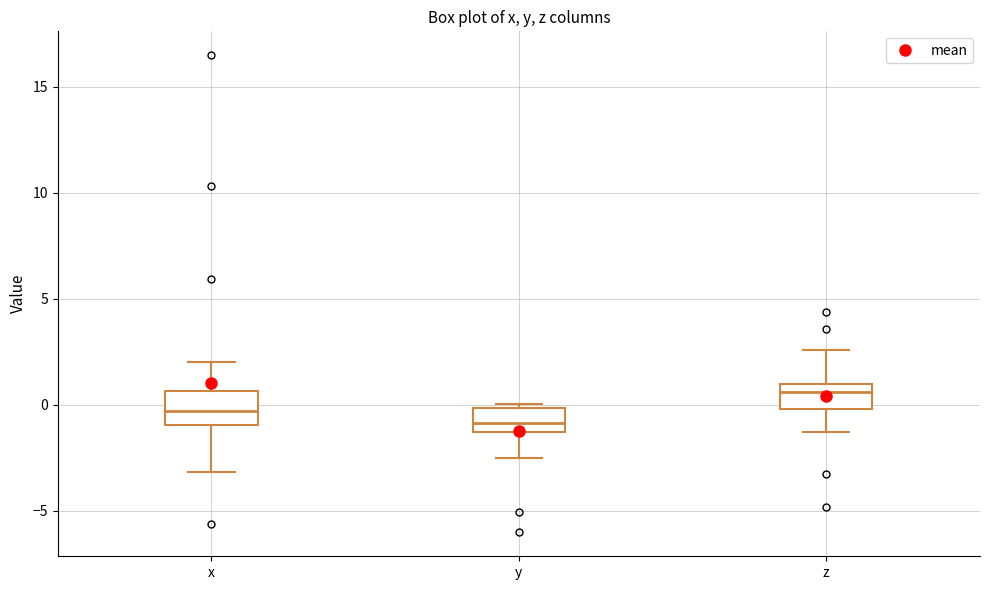

Which box has the highest median line?

z